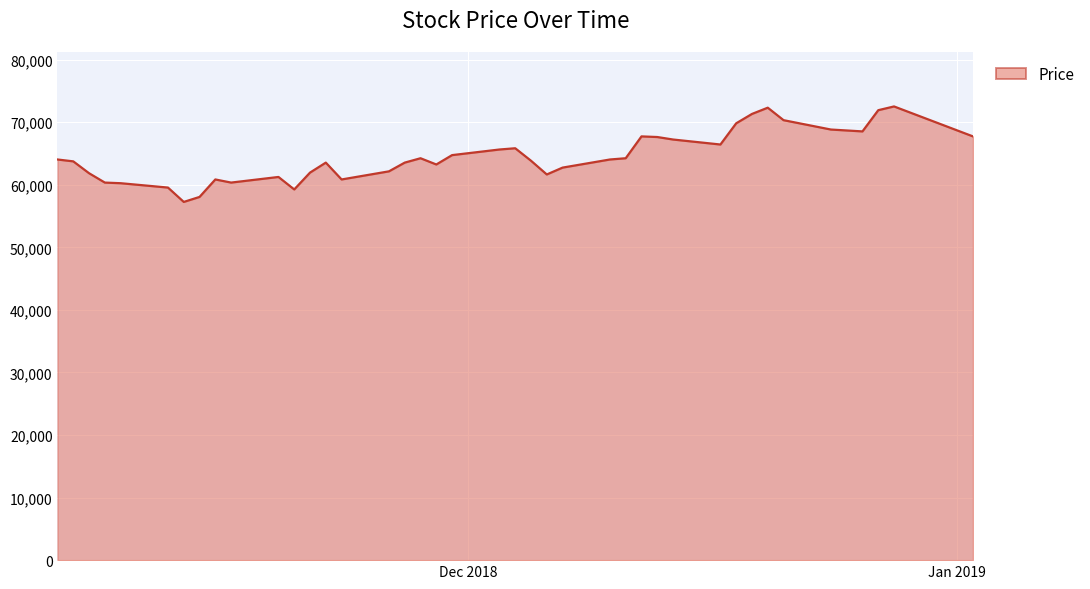

What is the smallest value displayed?

57268